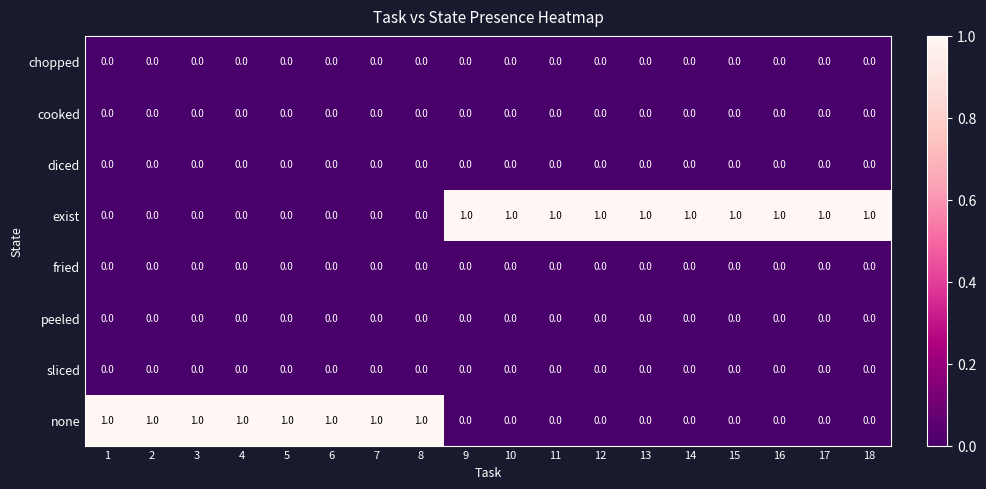

At how many categories does at least one series exceed 0?

18